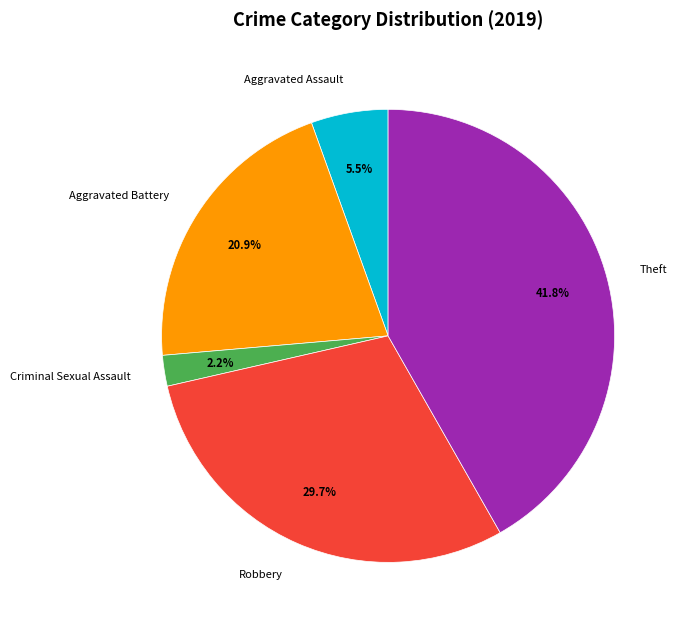

The Theft slice represents 56% of the pie. True or false?

False